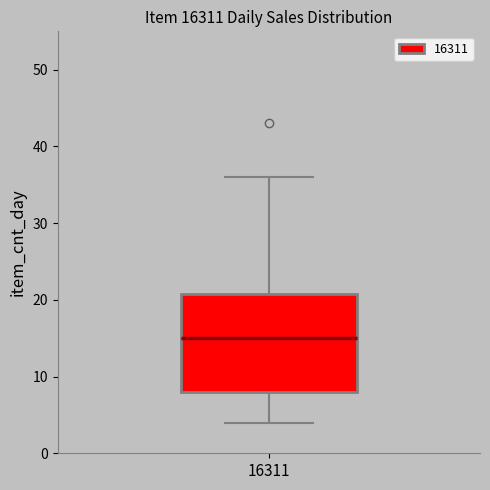

Read this box plot against the y-axis: the position of the median line, the range covered by the box, and the ends of both whiskers. The values are not printed on the chart, so give them approximately, as read against the axis.

median 15, box 8 to 21, whiskers 4 to 36